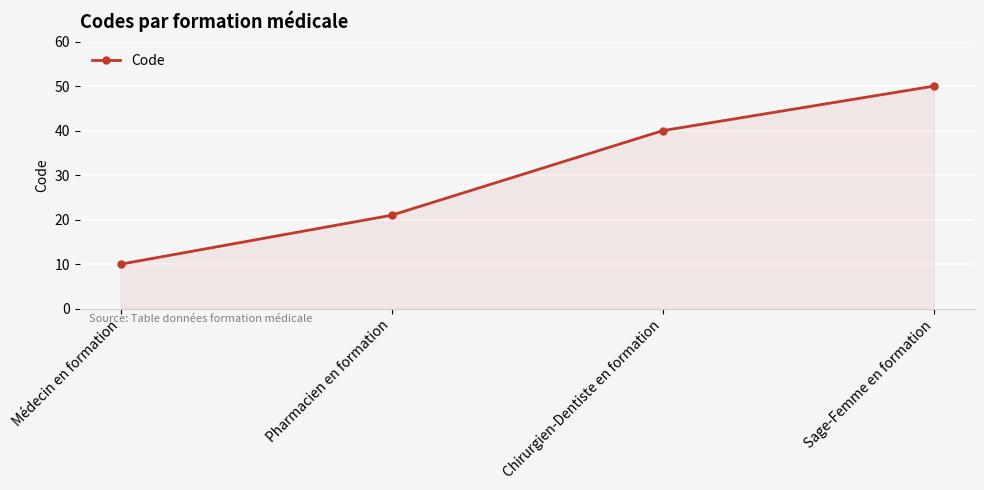

Reading left to right, list all the values displayed in this chart.

10	21	40	50